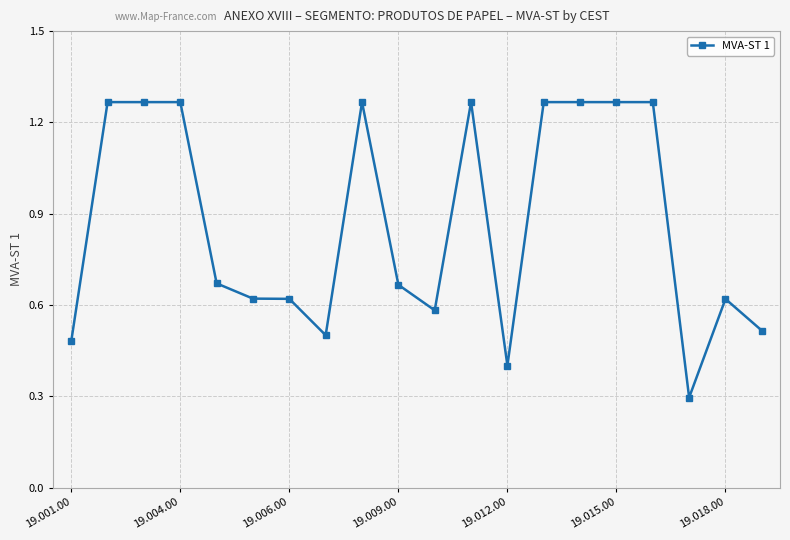

How many values are between 0 and 1?

11